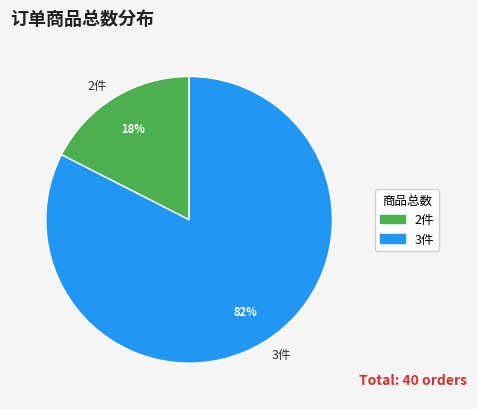

Rank the categories by value from highest to lowest.

3件, 2件